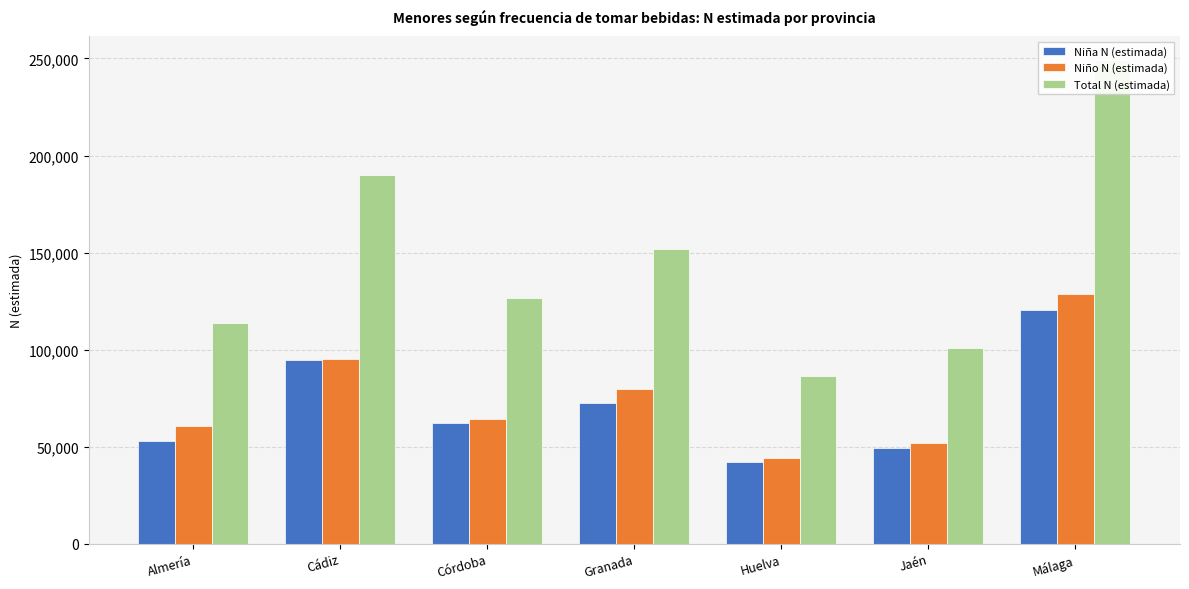

At which category is the sum across all series the highest?

Málaga